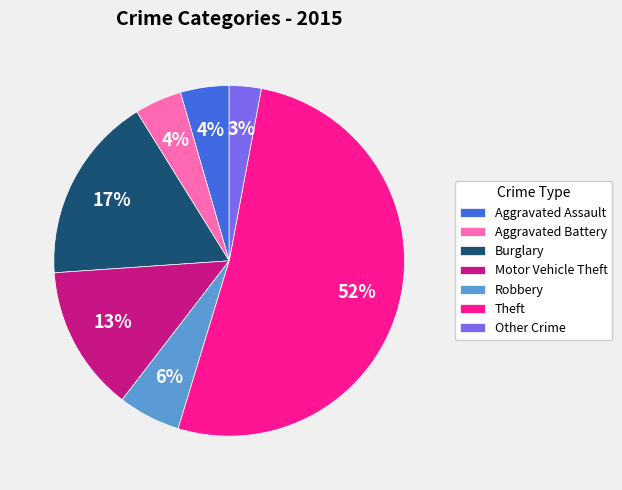

Between Aggravated Battery and Other Crime, which is larger?

Aggravated Battery